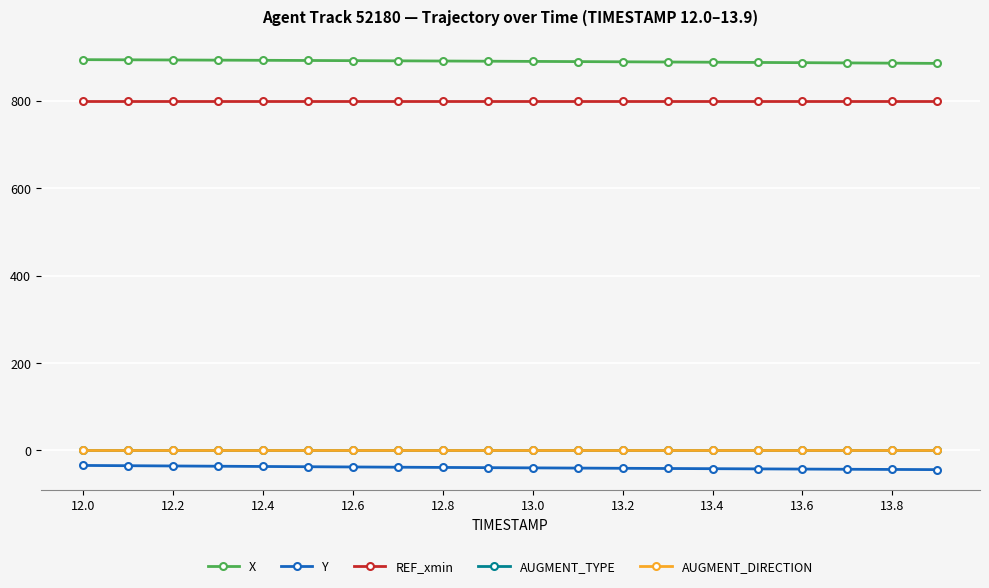

What is the value of the X point at the 10th from the left?

890.7